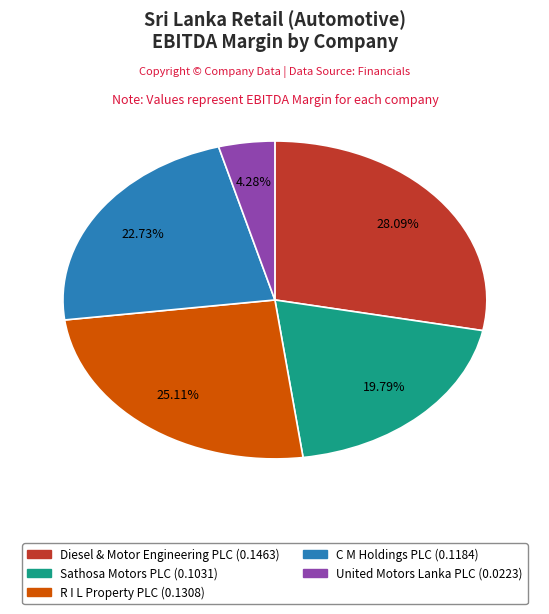

To the nearest percent, what is the average slice percentage?

20%